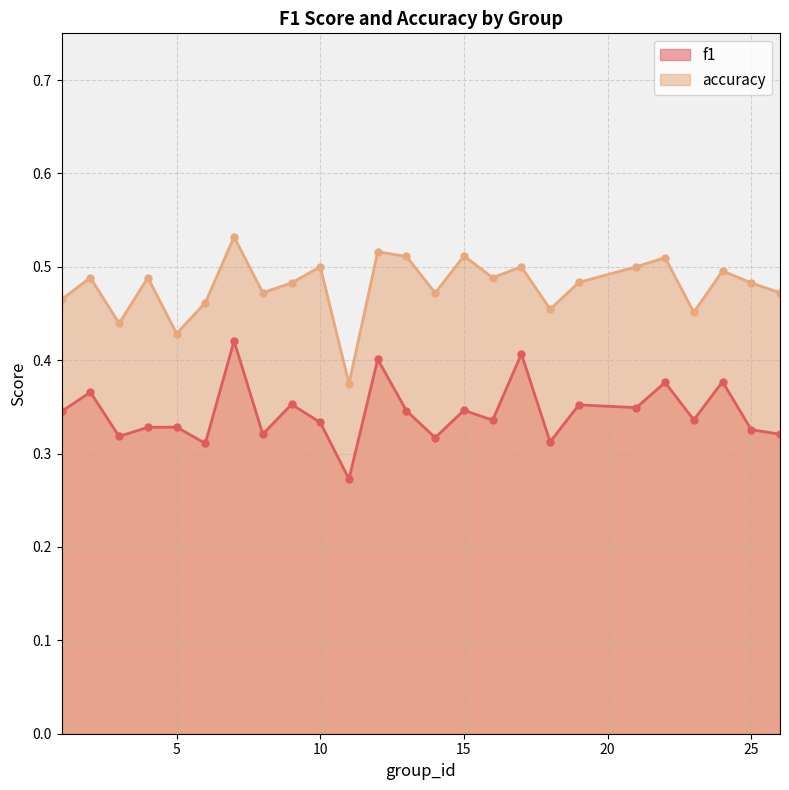

What is the average value of the accuracy series?

0.5